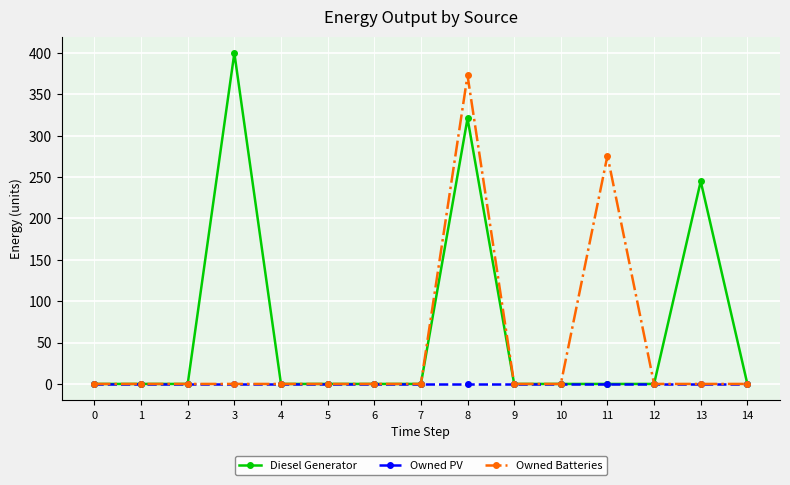

List the series in order of their overall mean, highest first.

Diesel Generator, Owned Batteries, Owned PV